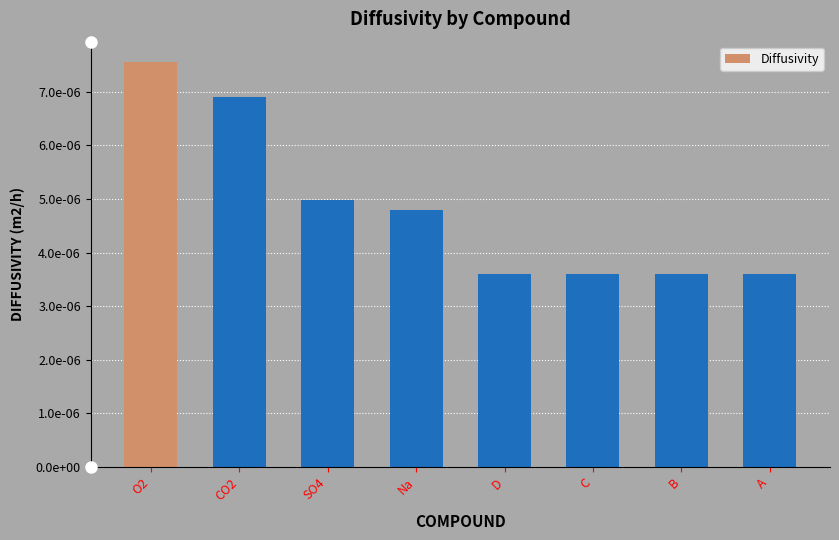

What is the label of the 3rd bar from the left?

SO4